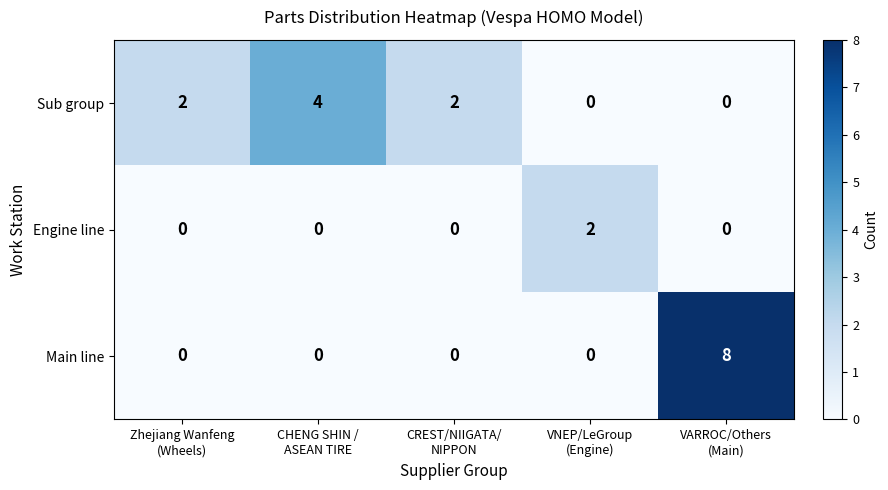

Which series has the largest range (max minus min)?

Main line